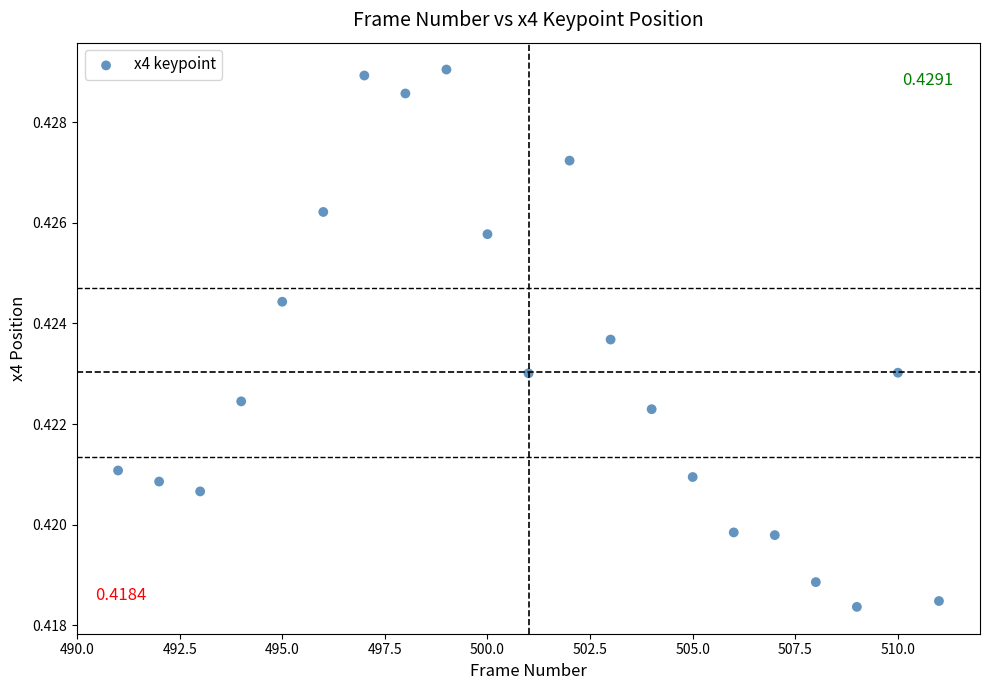

What is the range of X values (max minus min)?

20.0